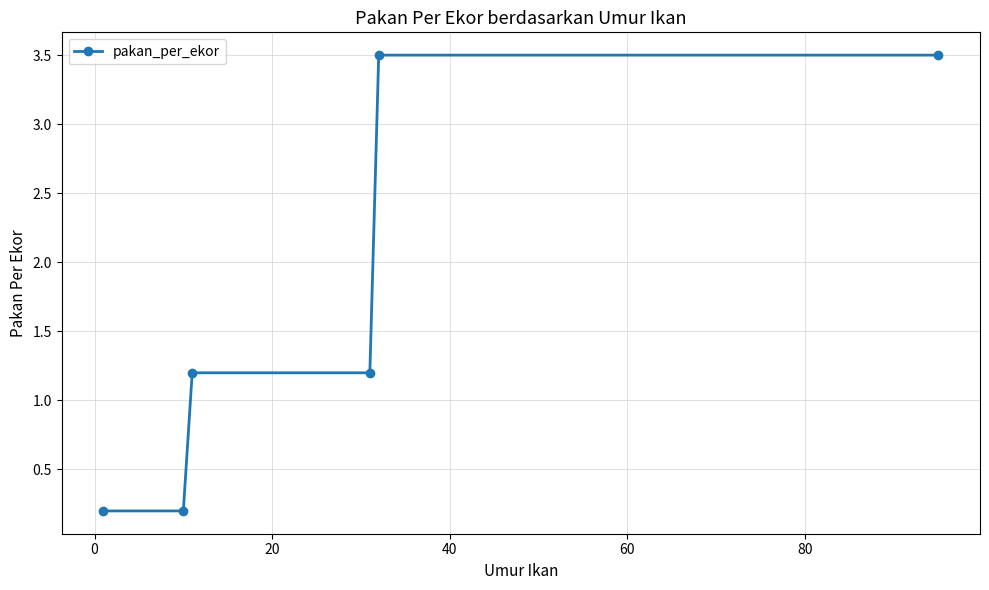

True or false: the data has more than 2 interior local peaks.

False